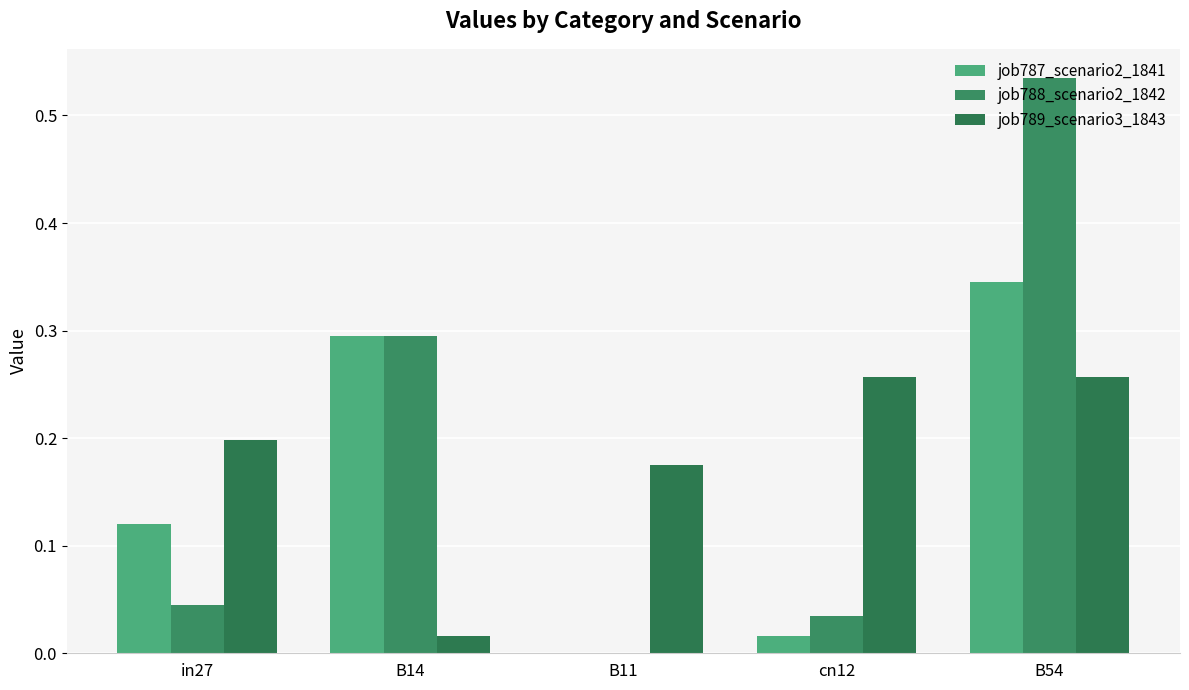

What are all the series names shown in the legend?

job787_scenario2_1841, job788_scenario2_1842, job789_scenario3_1843